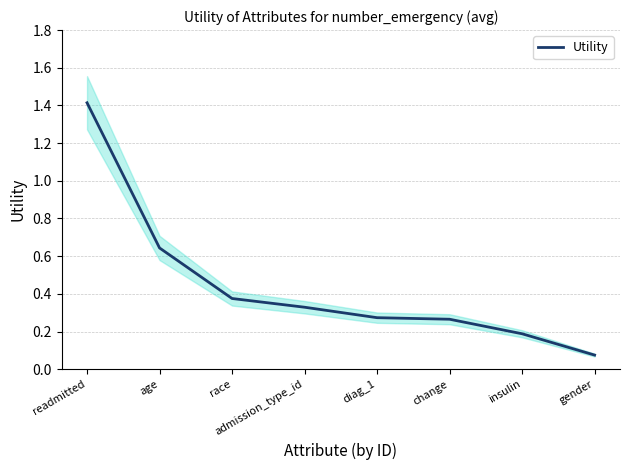

List the labels in order of value, smallest first.

gender, insulin, change, diag_1, admission_type_id, race, age, readmitted